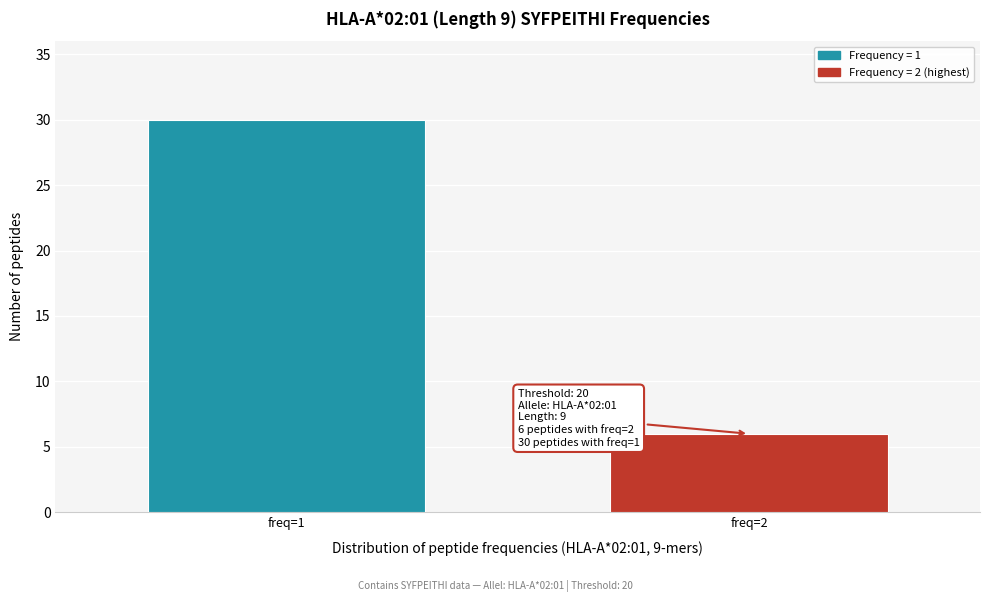

Reading left to right, extract all data points from this chart.

30	6